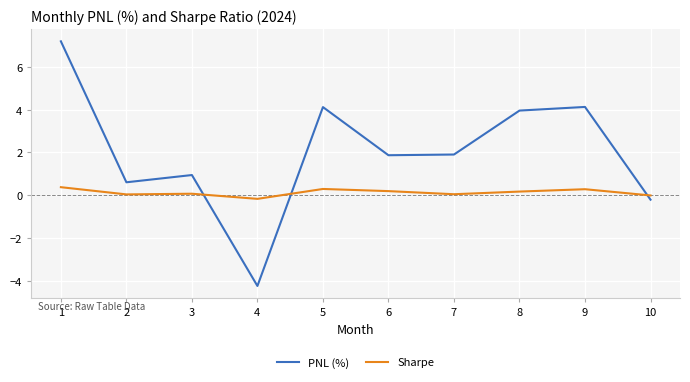

What is the difference between the PNL (%) values at 6 and 3?

0.9